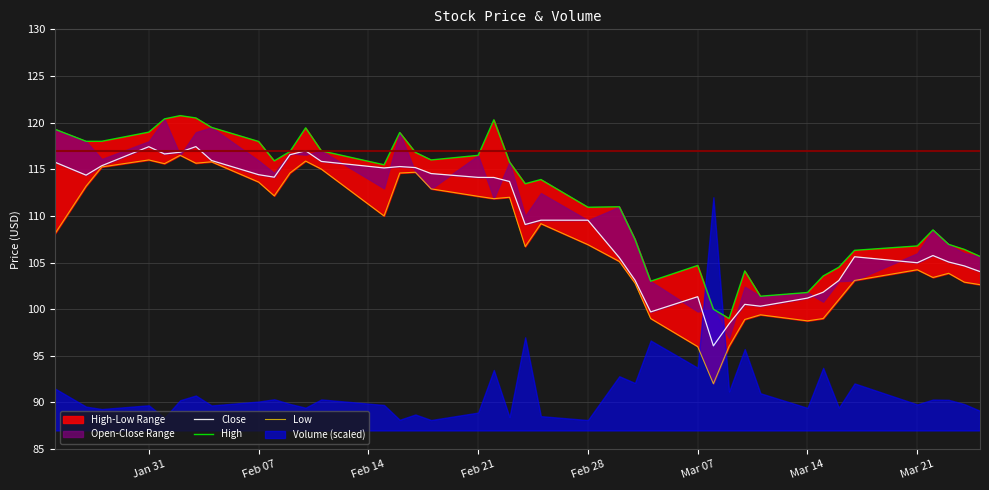

Is the value of Low at 15 greater than the value of Close at 21?

Yes